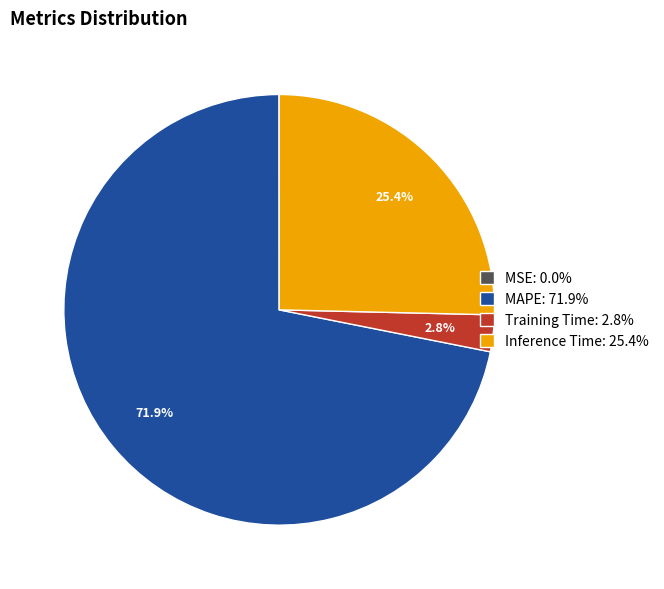

What portion of the pie excludes Inference Time: 25.4%?

74.6%